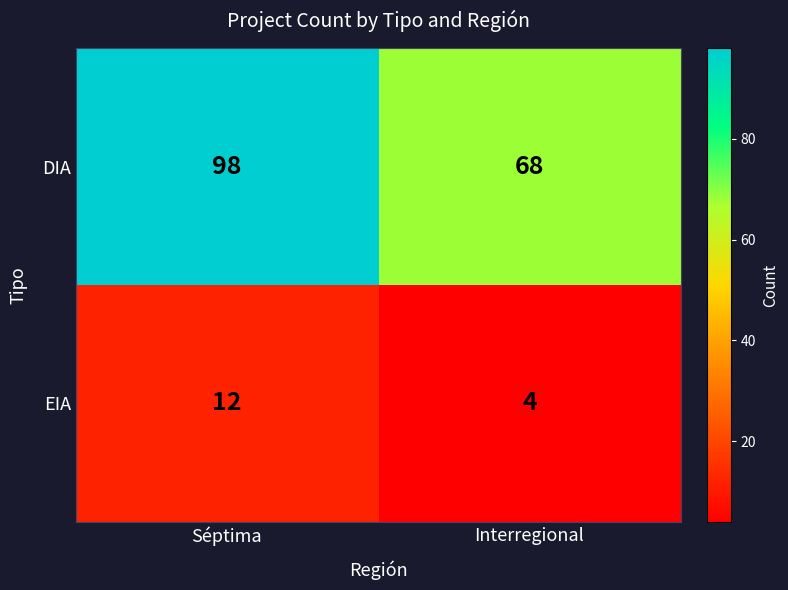

True or false: EIA has a value of 7 at Séptima.

False